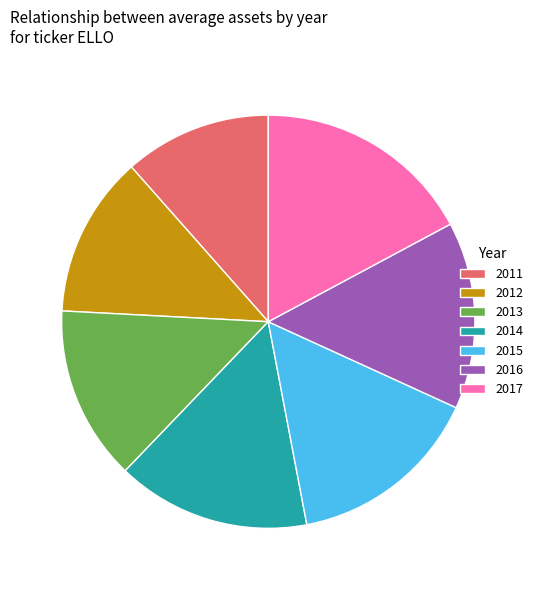

True or false: 2017 accounts for 28% of the total.

False